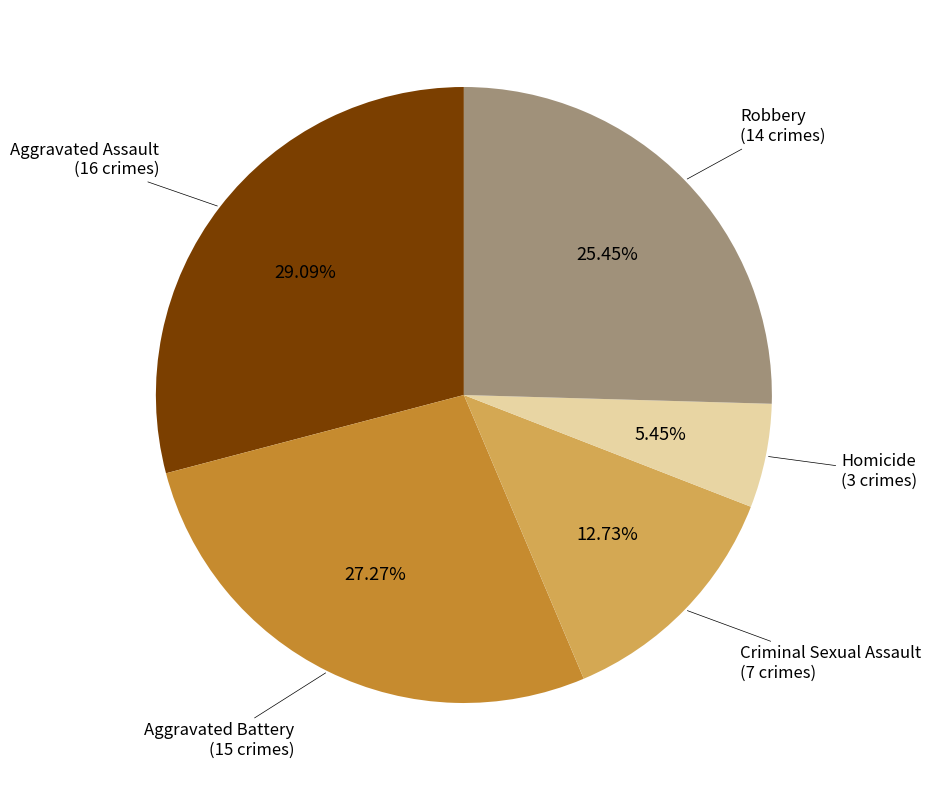

Does any single category account for the majority?

No